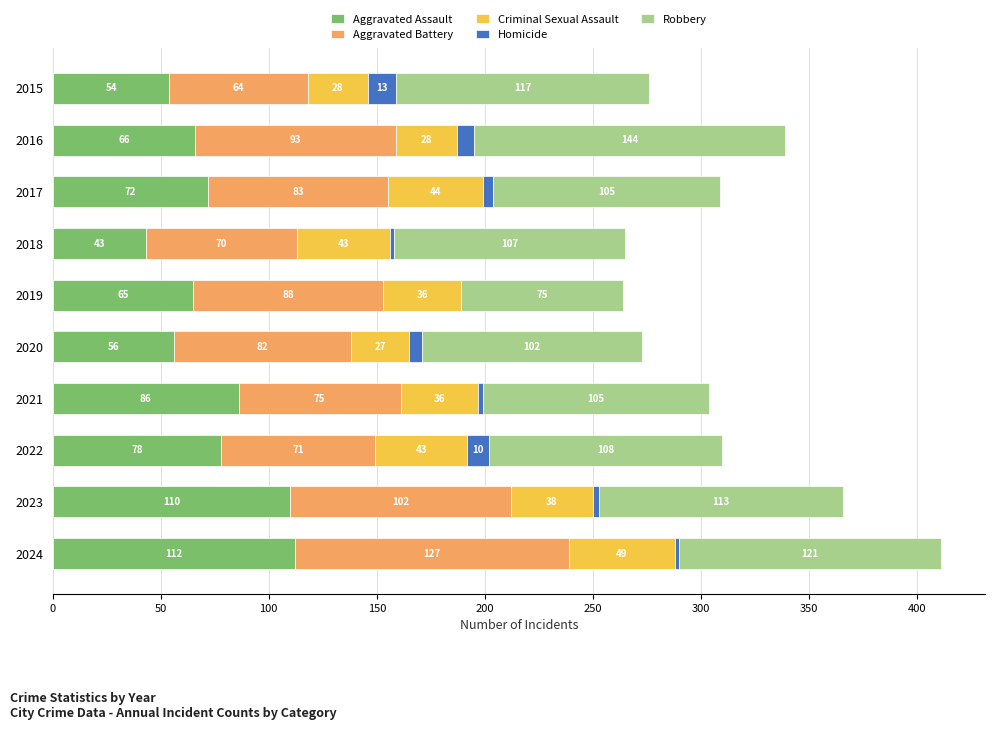

The value of Aggravated Assault at 2017 is 27. True or false?

False